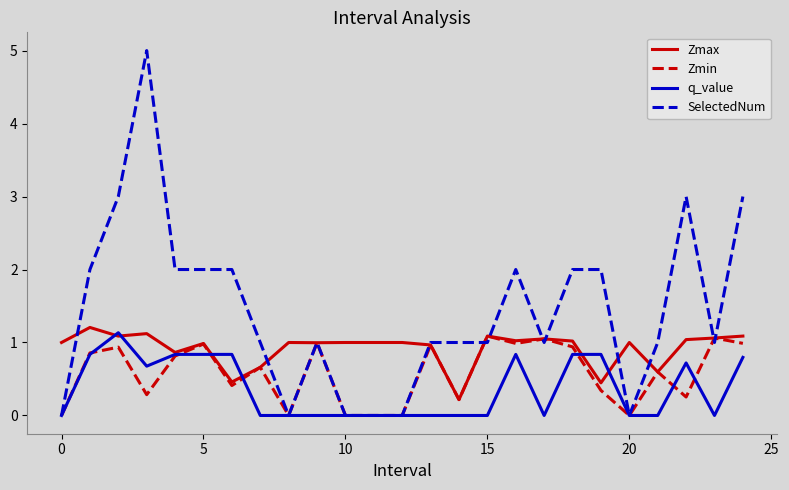

Which series has the largest total across all categories?

SelectedNum